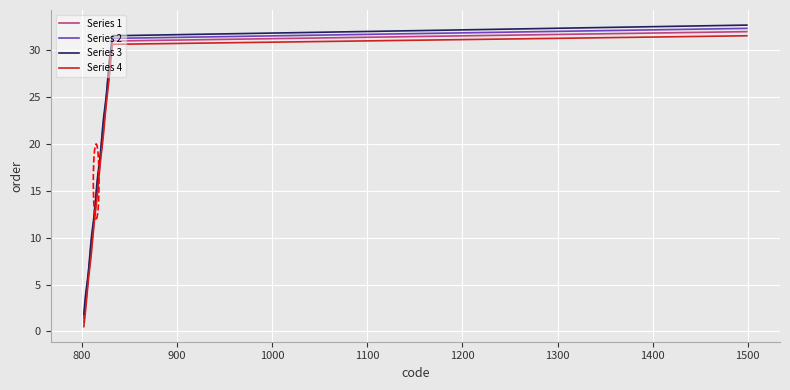

What is the maximum value shown in the chart?

32.7